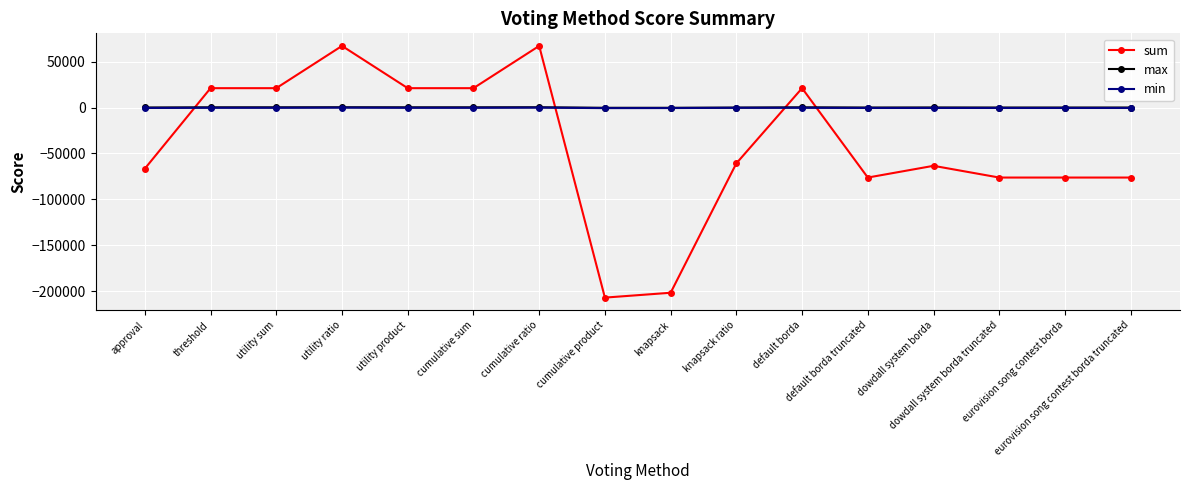

What is the maximum value for sum?

67138